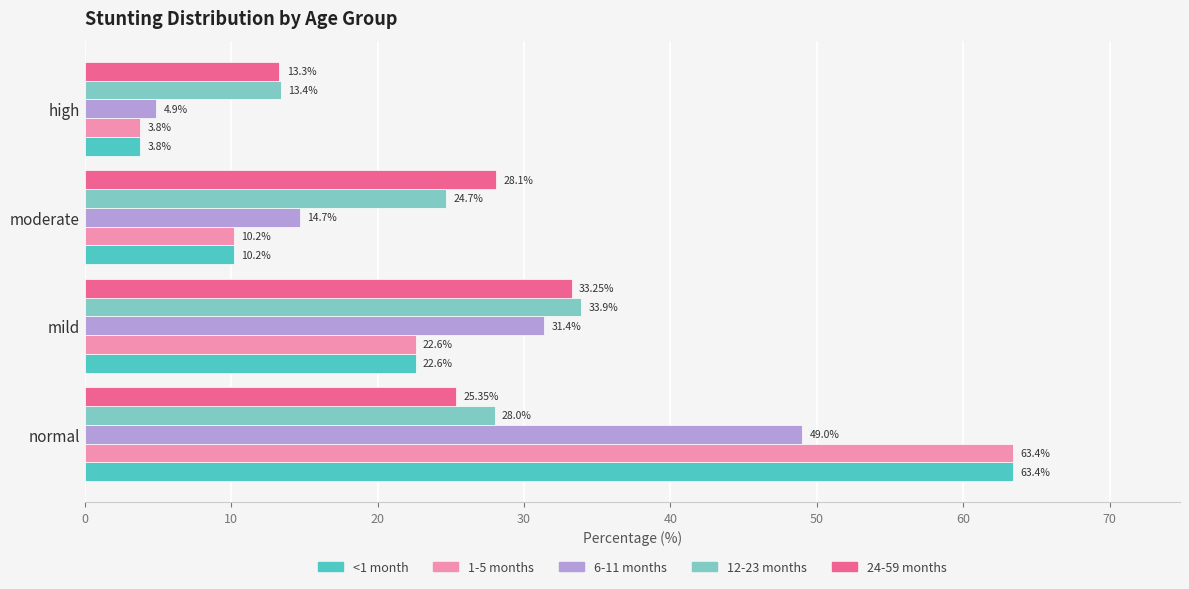

List the labels in order of 1-5 months value, largest first.

normal, mild, moderate, high